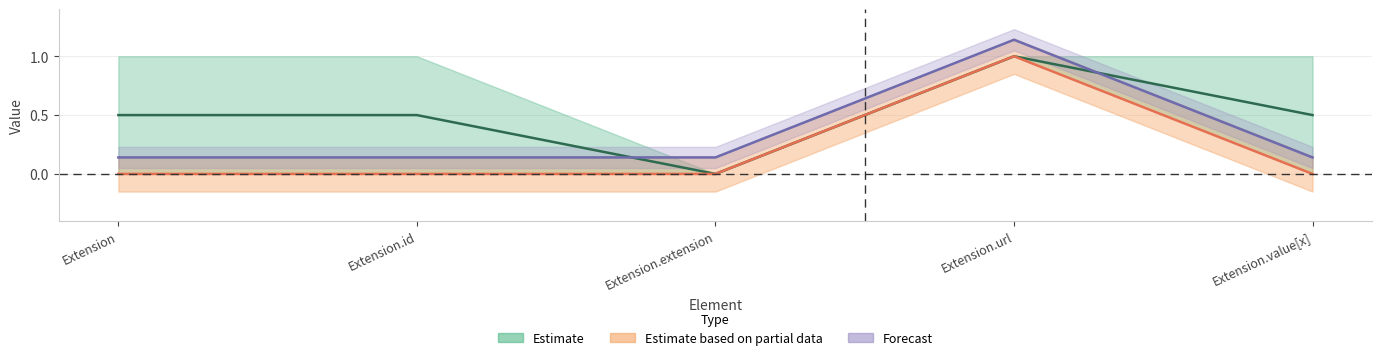

Does the chart display data point markers on the line(s)?

No